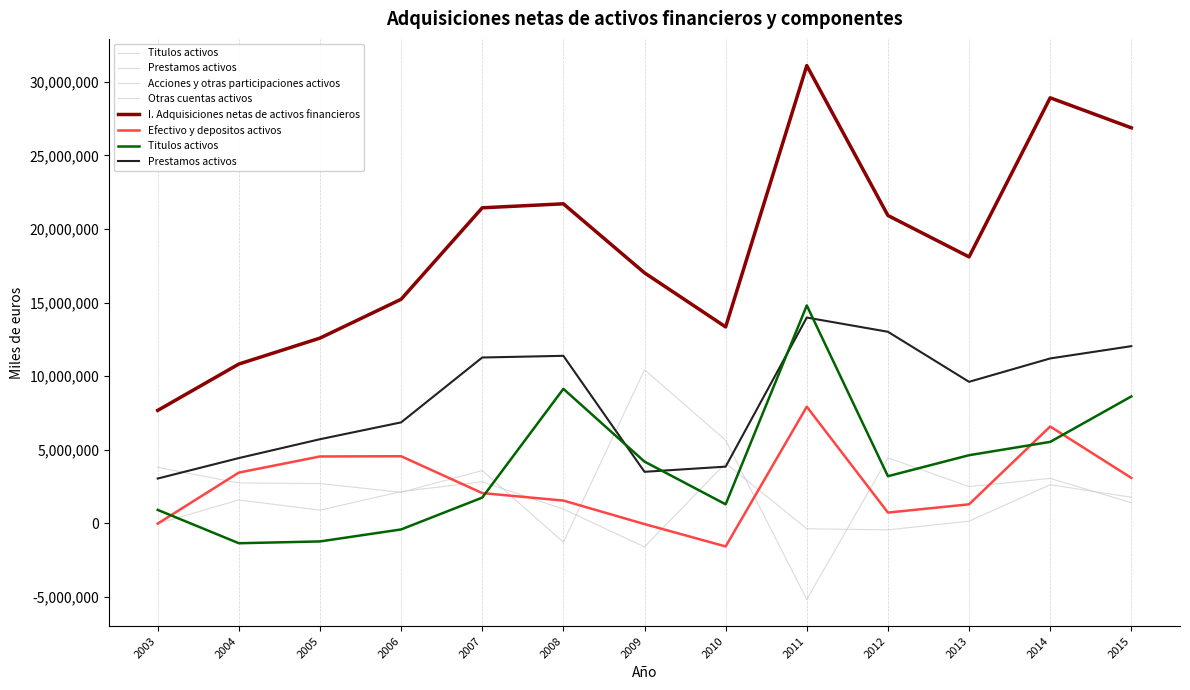

What are all the series names shown in the legend?

Titulos activos, Prestamos activos, Acciones y otras participaciones activos, Otras cuentas activos, I. Adquisiciones netas de activos financieros, Efectivo y depositos activos